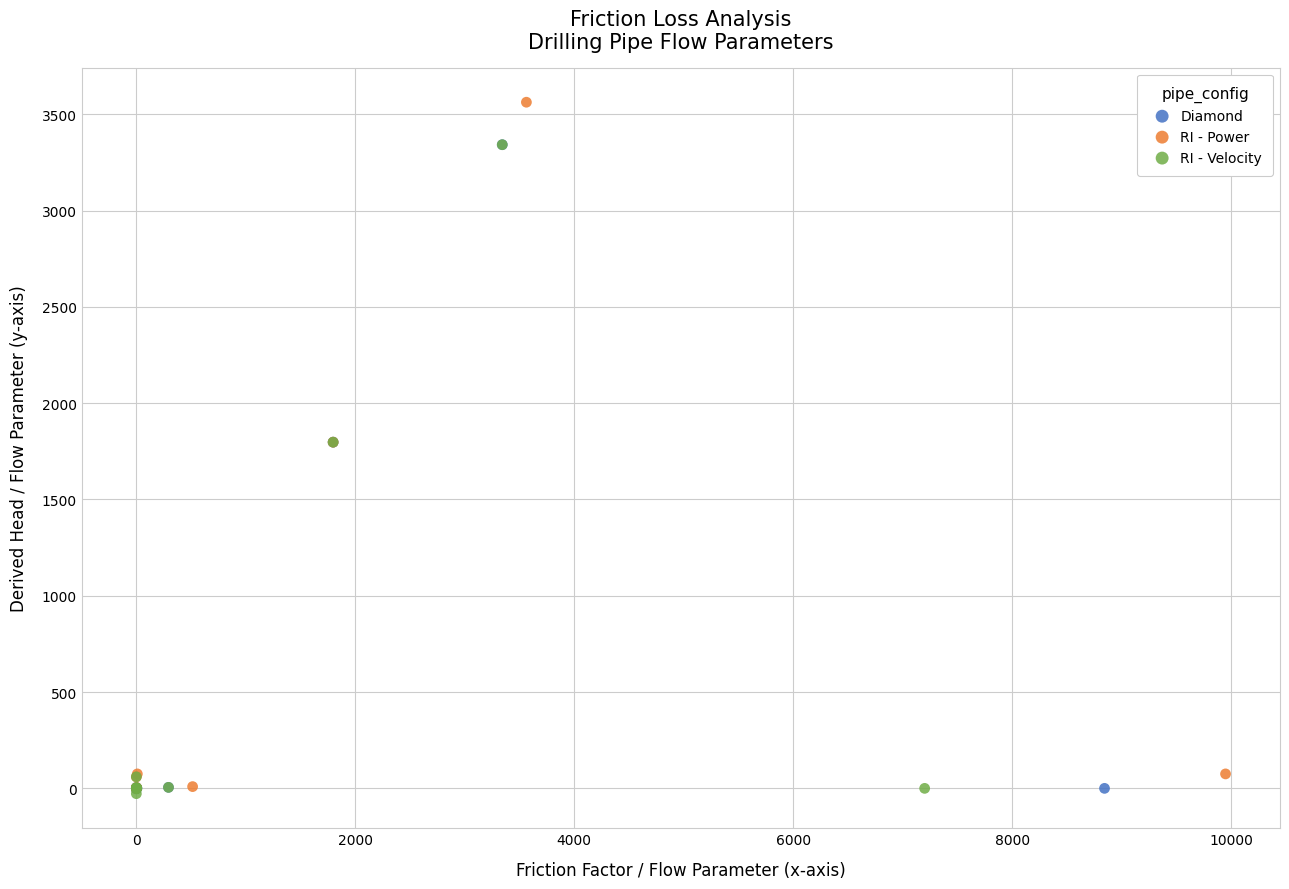

Which series has the widest spread of Y values?

RI - Power